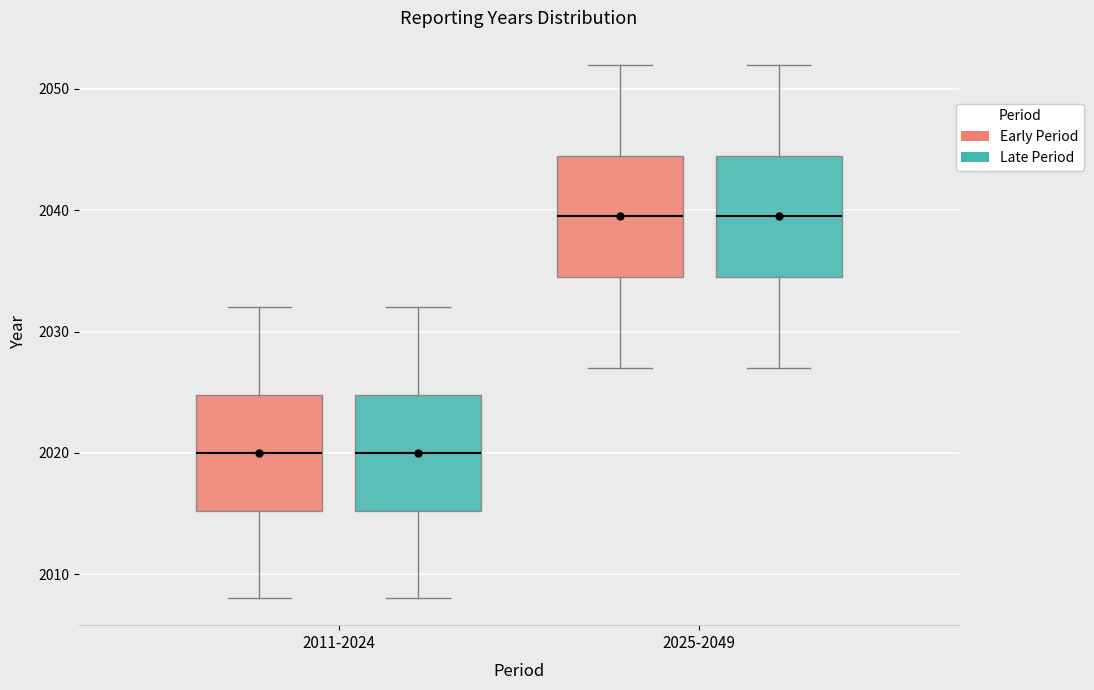

Reading left to right, read every box against the y-axis: the position of its median line, the range the box covers, and the ends of its whiskers. The values are not printed on the chart, so give them approximately, as read against the axis.

2011-2024 (Early Period): median 2020, box 2015 to 2025, whiskers 2008 to 2032
2011-2024 (Late Period): median 2020, box 2015 to 2025, whiskers 2008 to 2032
2025-2049 (Early Period): median 2040, box 2035 to 2045, whiskers 2027 to 2052
2025-2049 (Late Period): median 2040, box 2035 to 2045, whiskers 2027 to 2052